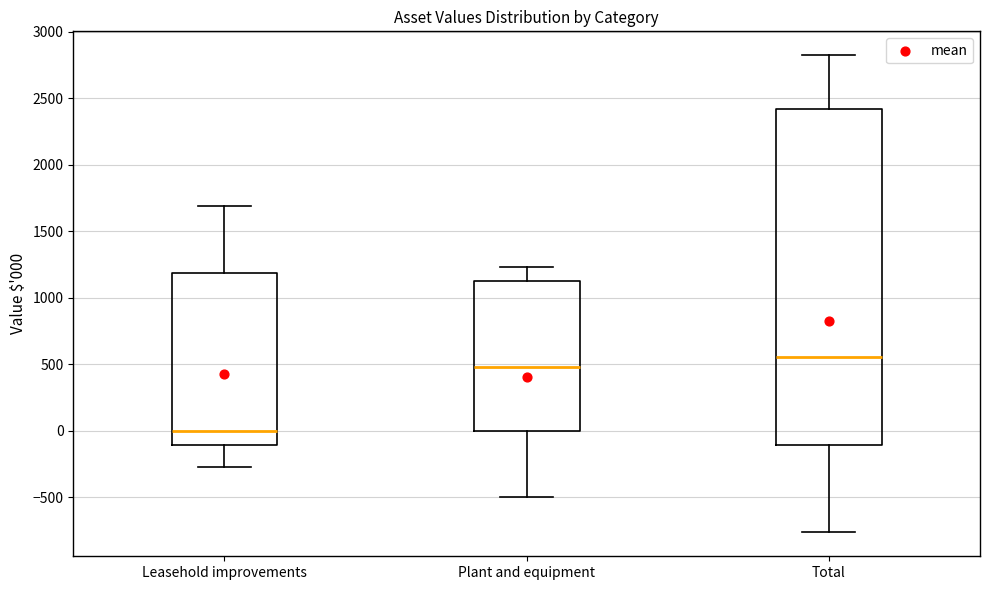

Reading left to right, read every box against the y-axis: the position of its median line, the range the box covers, and the ends of its whiskers. The values are not printed on the chart, so give them approximately, as read against the axis.

Leasehold improvements: median 0, box -100 to 1200, whiskers -250 to 1700
Plant and equipment: median 500, box 0 to 1150, whiskers -500 to 1250
Total: median 550, box -100 to 2400, whiskers -750 to 2800